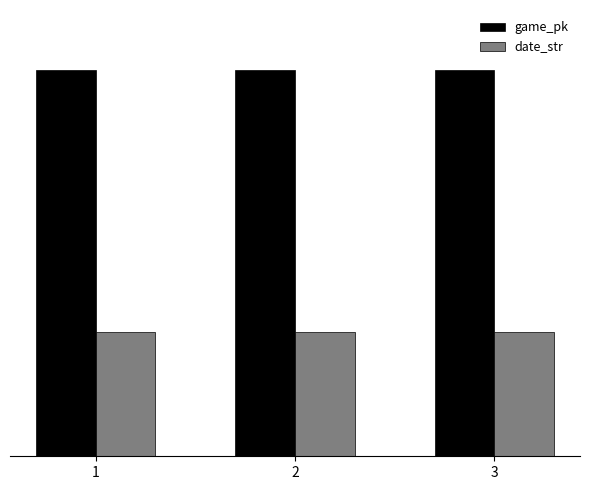

What is the difference between the maximum and minimum values in the date_str series?

2